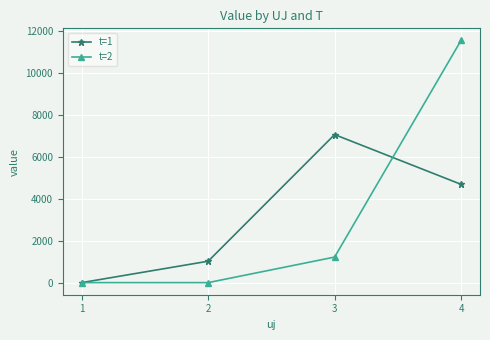

What value does the t=2 series have at 4?

11539.3